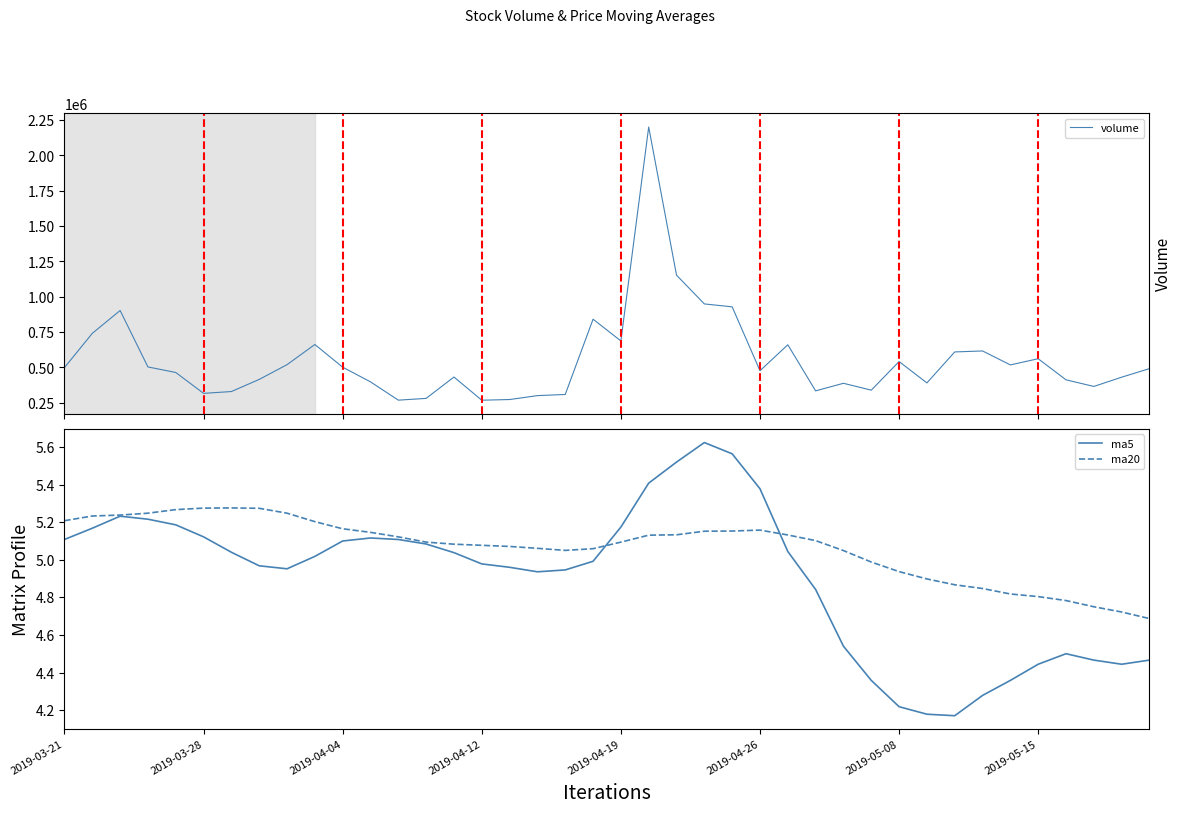

At which label is volume closest to 1234588?

22